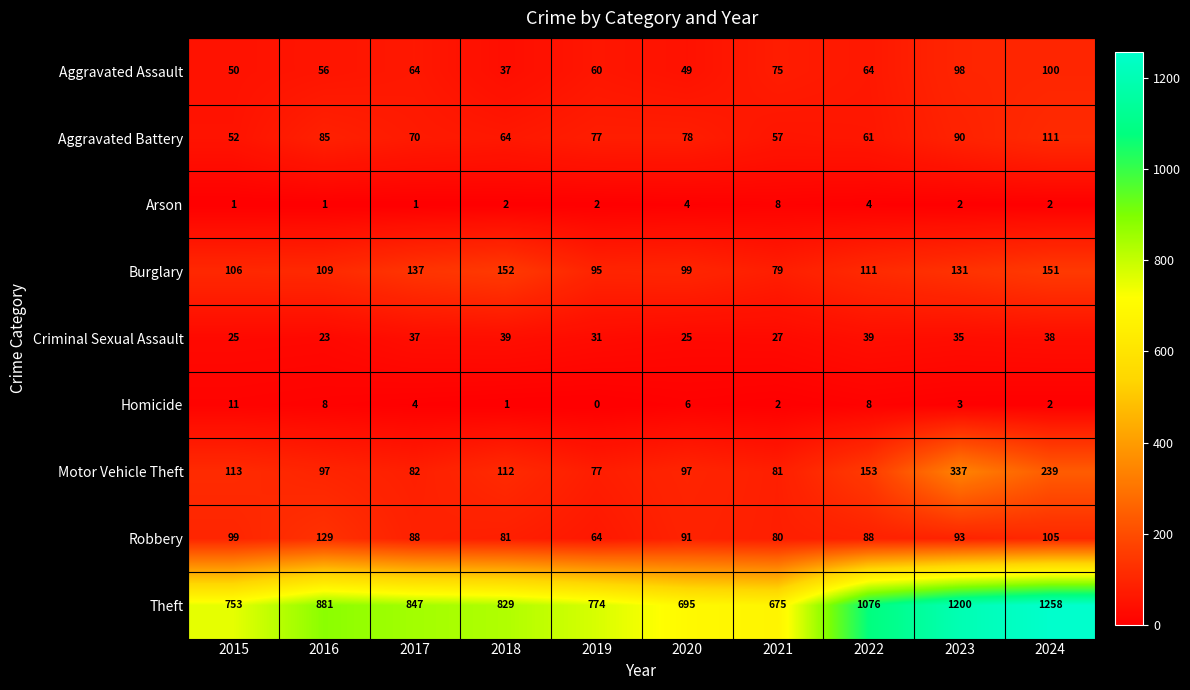

Read the Homicide value at 2022.

8